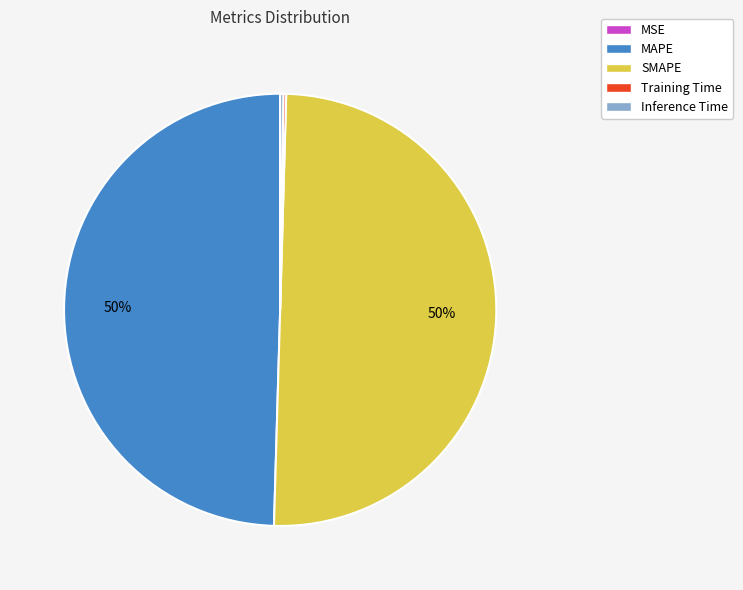

Is it true that MAPE is 50% of the pie?

True